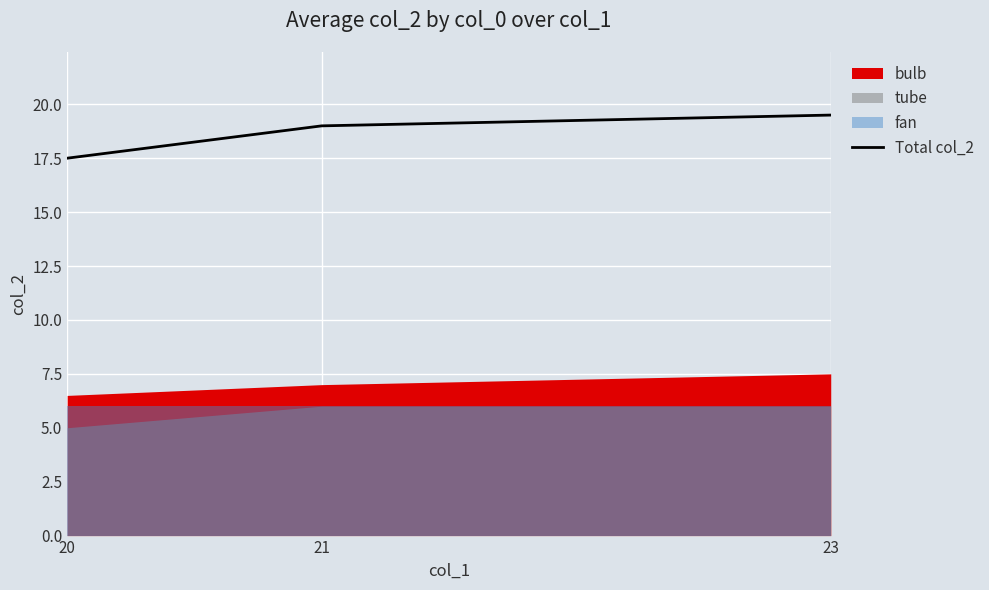

List the labels in order of value, largest first.

23, 21, 20